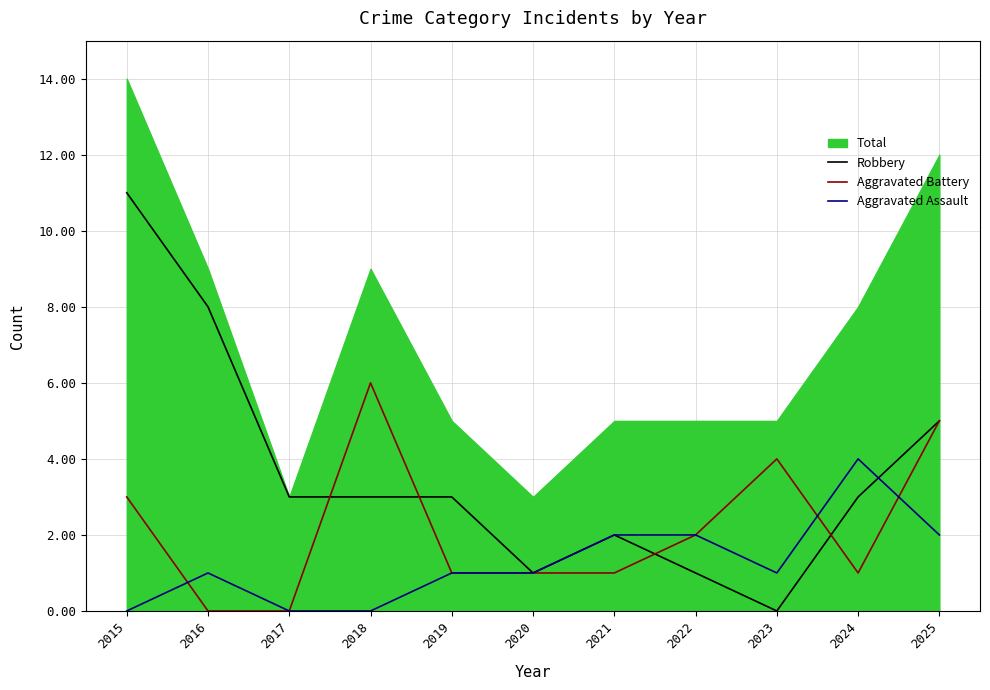

In Robbery, how many points are higher than both neighbors (excluding endpoints)?

1